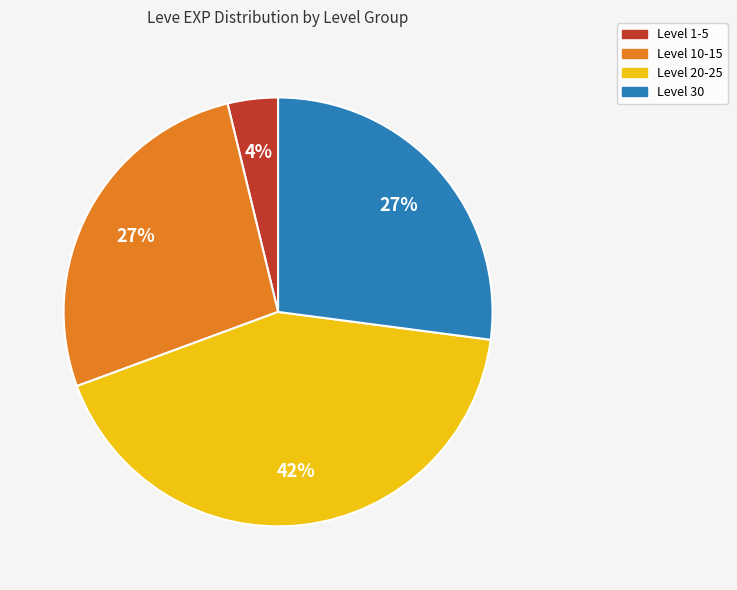

Which has a higher value, Level 30 or Level 20-25?

Level 20-25